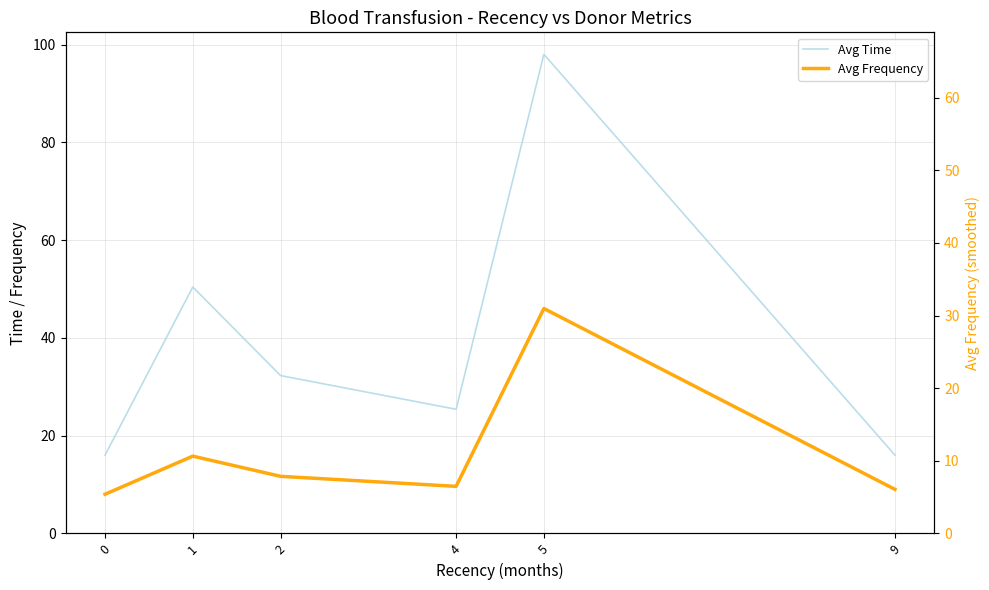

How many interior local valleys does the Avg Time series have?

1